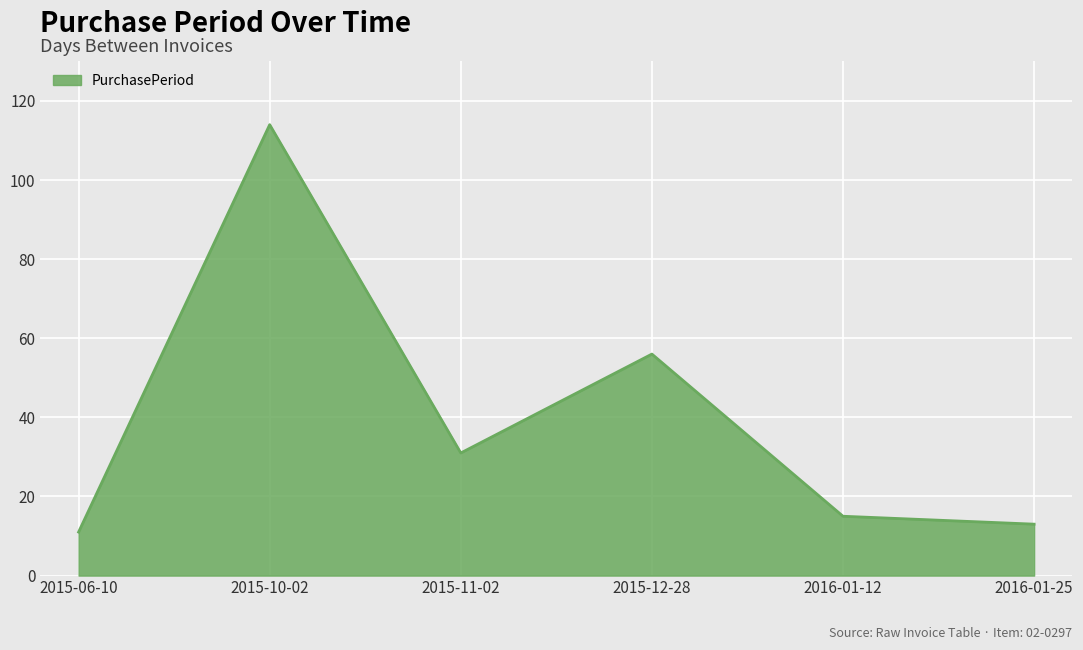

Approximately how many times larger is the value at 2015-12-28 compared to 2016-01-12?

3.7